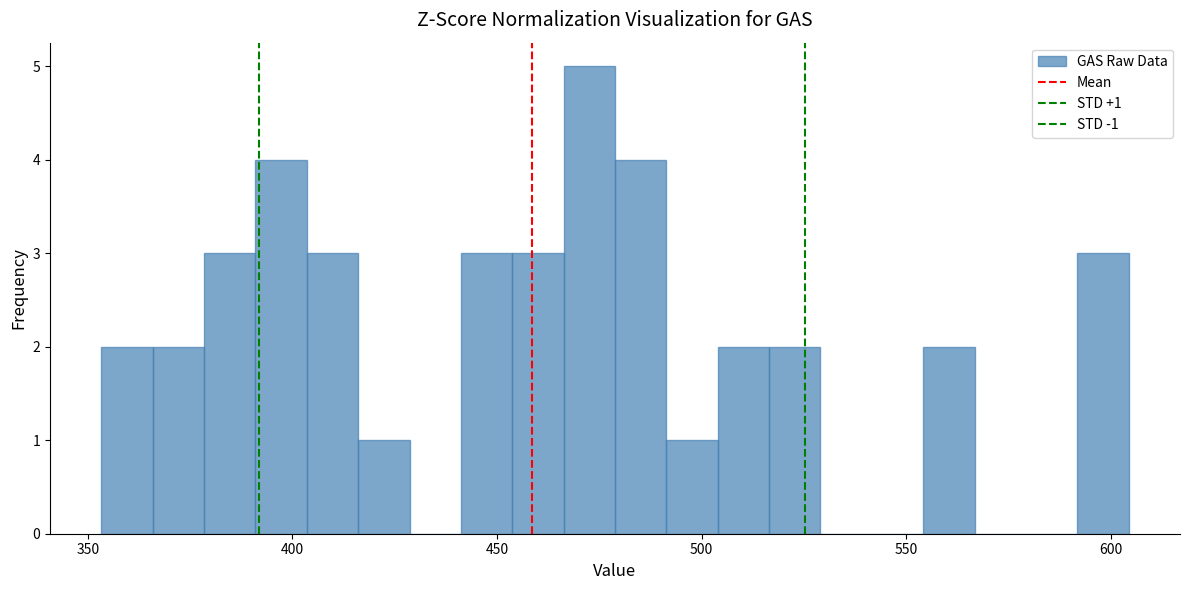

Around what value on the x-axis is the tallest bar? Give the approximate position of its centre, as read against the axis.

475